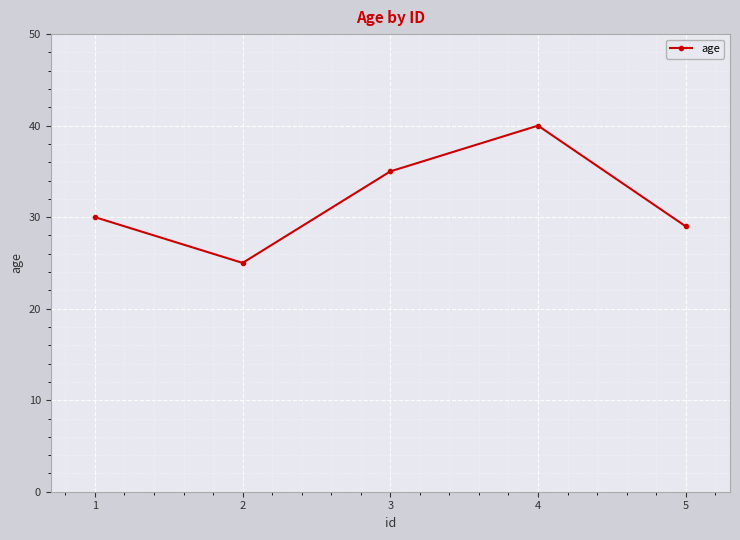

At which category does the chart reach its peak across all series?

4